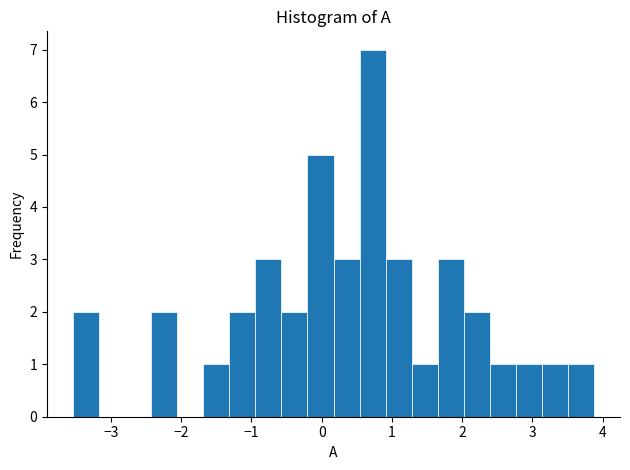

Read against the x-axis, roughly where is the centre of the tallest bar?

0.7